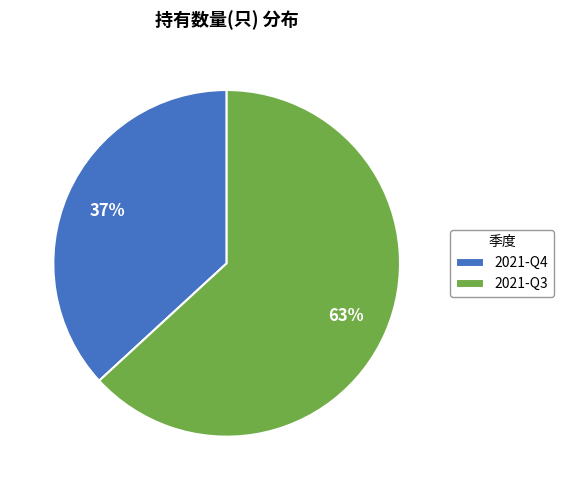

Which category has the biggest portion of the pie?

2021-Q3